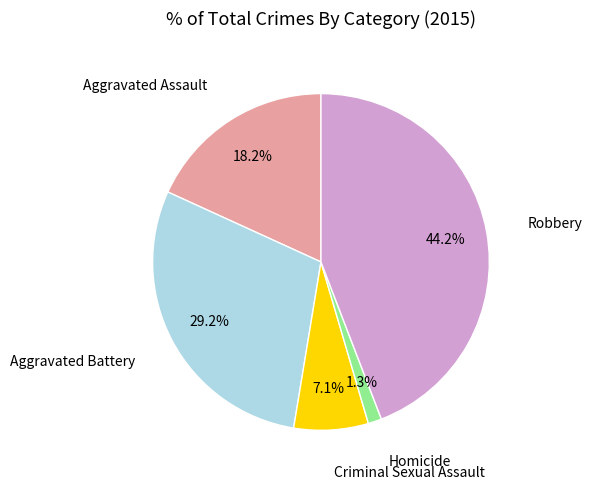

Does any single category account for the majority?

No